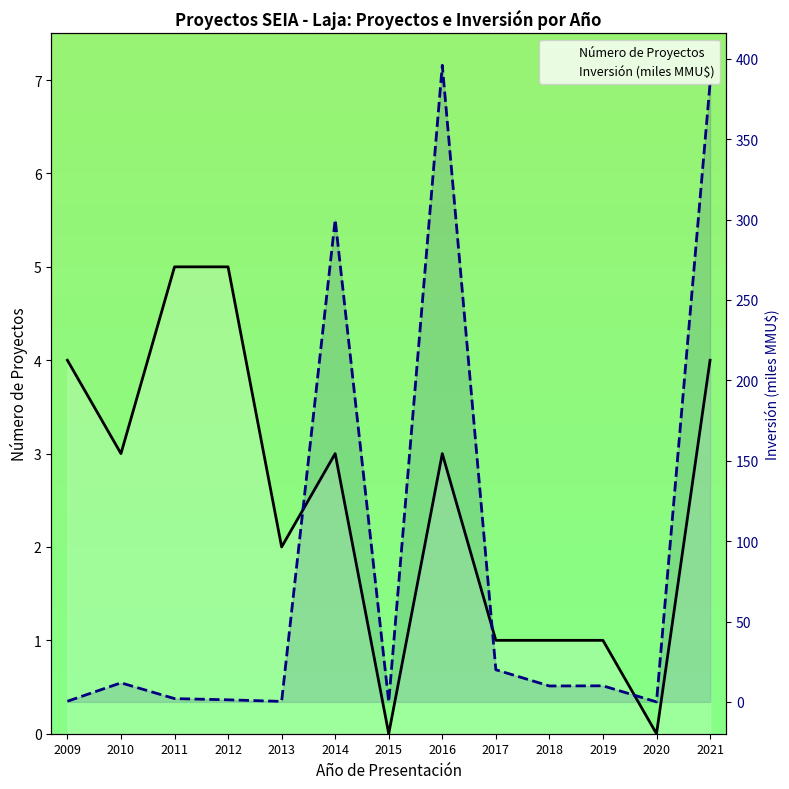

Rank the series by their maximum value, from highest to lowest.

Inversión (miles MMU$), Número de Proyectos